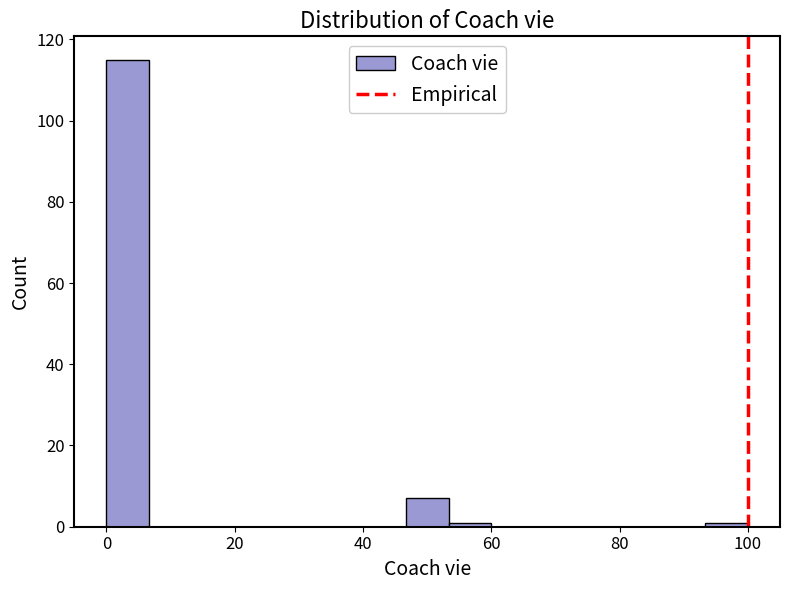

Read against the x-axis, roughly where is the centre of the tallest bar?

4